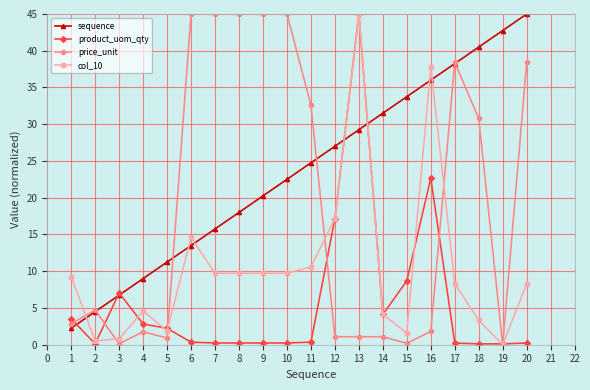

List the series in order of their overall mean, lowest first.

product_uom_qty, col_10, price_unit, sequence